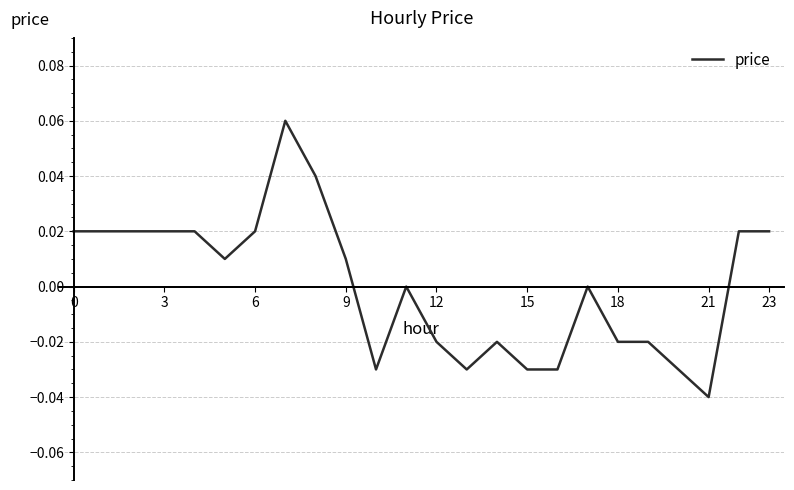

Which category has the lowest value across all series?

21